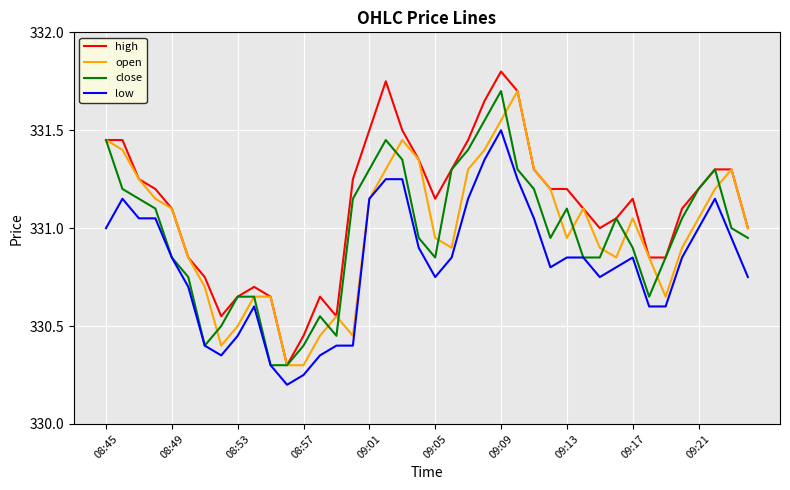

True or false: low and high intersect in this chart.

False